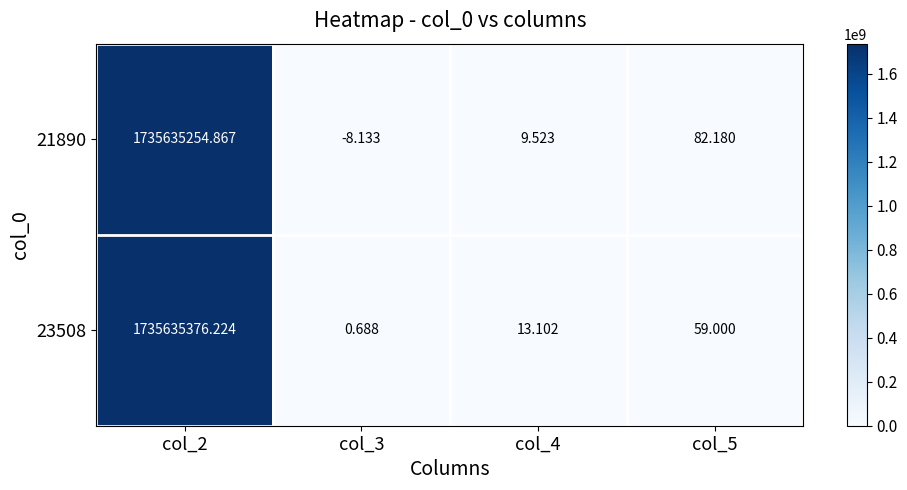

Is the value of 23508 at col_2 greater than the value of 21890 at col_4?

Yes